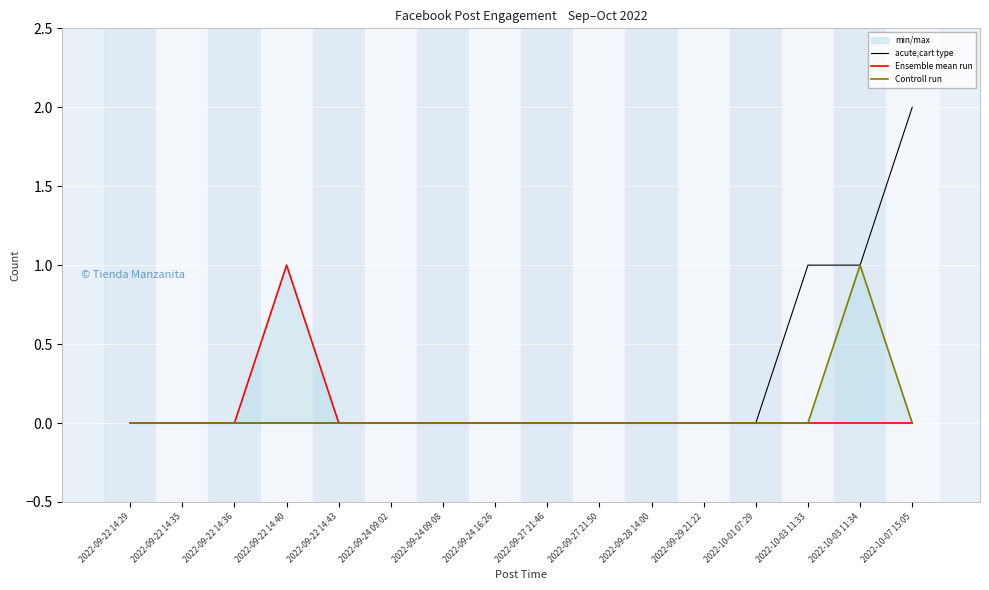

Reading right to left, what are all the values shown in this chart?

acute;cart type: 2022-10-07 15:05=2	2022-10-03 11:34=1	2022-10-03 11:33=1	2022-10-01 07:29=0	2022-09-29 21:22=0	2022-09-28 14:00=0	2022-09-27 21:50=0	2022-09-27 21:46=0	2022-09-24 16:26=0	2022-09-24 09:08=0	2022-09-24 09:02=0	2022-09-22 14:43=0	2022-09-22 14:40=0	2022-09-22 14:36=0	2022-09-22 14:35=0	2022-09-22 14:29=0
Ensemble mean run: 2022-10-07 15:05=0	2022-10-03 11:34=0	2022-10-03 11:33=0	2022-10-01 07:29=0	2022-09-29 21:22=0	2022-09-28 14:00=0	2022-09-27 21:50=0	2022-09-27 21:46=0	2022-09-24 16:26=0	2022-09-24 09:08=0	2022-09-24 09:02=0	2022-09-22 14:43=0	2022-09-22 14:40=1	2022-09-22 14:36=0	2022-09-22 14:35=0	2022-09-22 14:29=0
Controll run: 2022-10-07 15:05=0	2022-10-03 11:34=1	2022-10-03 11:33=0	2022-10-01 07:29=0	2022-09-29 21:22=0	2022-09-28 14:00=0	2022-09-27 21:50=0	2022-09-27 21:46=0	2022-09-24 16:26=0	2022-09-24 09:08=0	2022-09-24 09:02=0	2022-09-22 14:43=0	2022-09-22 14:40=0	2022-09-22 14:36=0	2022-09-22 14:35=0	2022-09-22 14:29=0